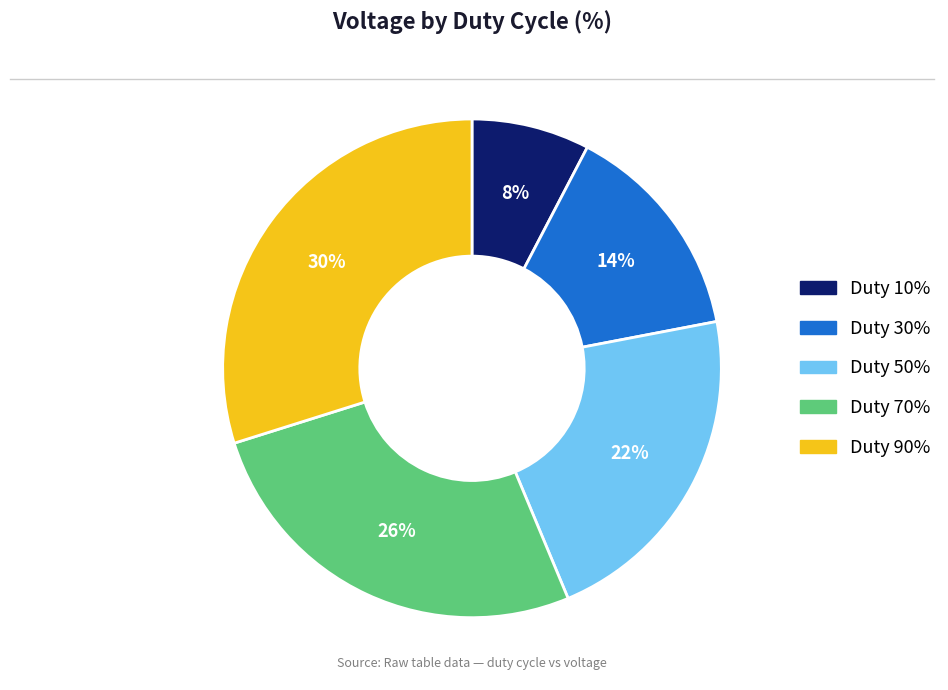

Does any single category account for the majority?

No